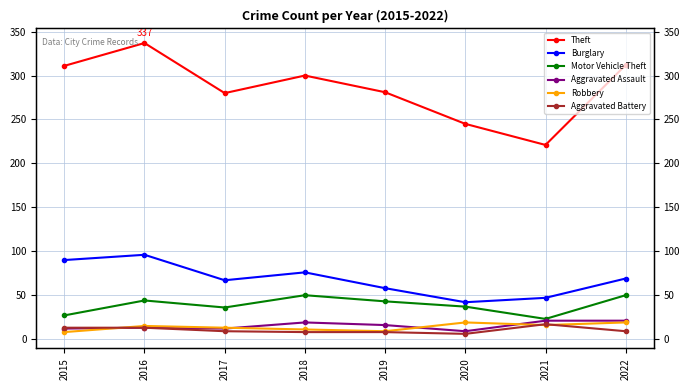

At which category is the sum across all series the highest?

2016